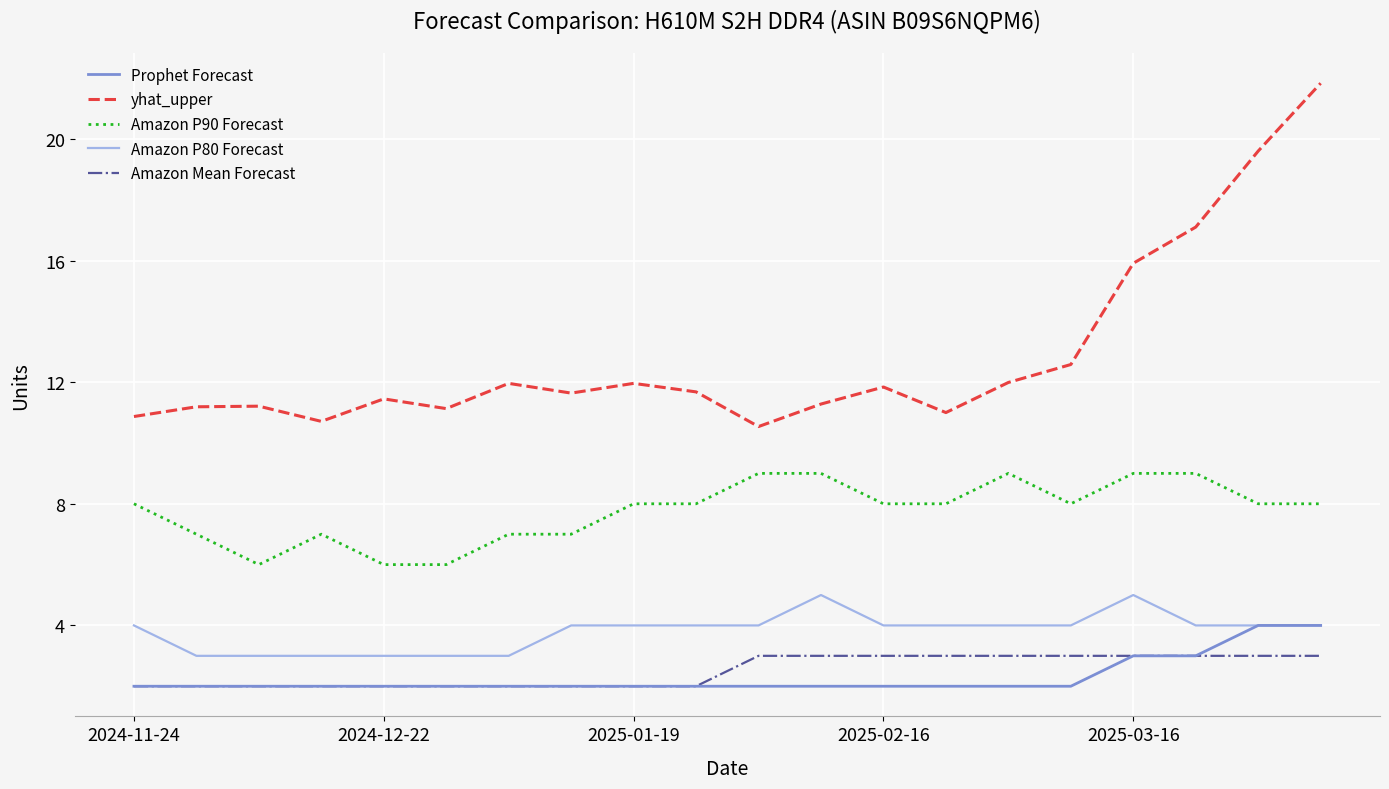

What is the minimum value shown in the chart?

2.0